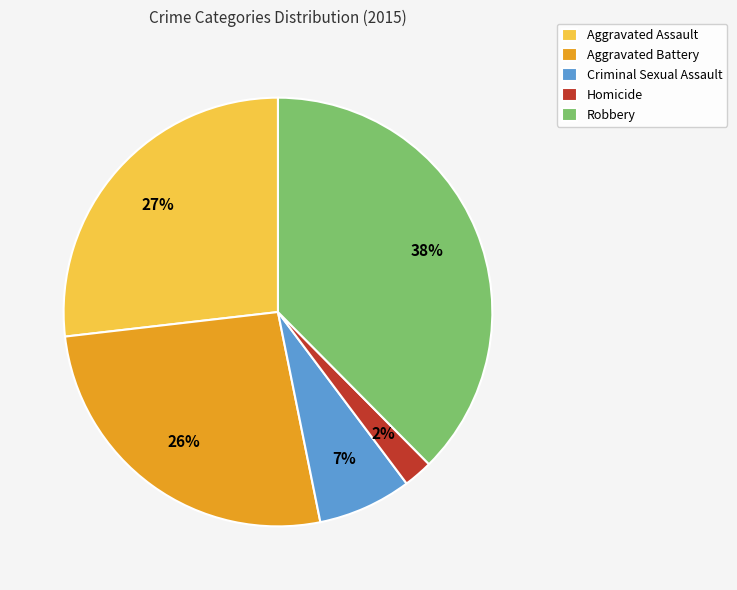

What is the smallest slice in the pie chart?

Homicide